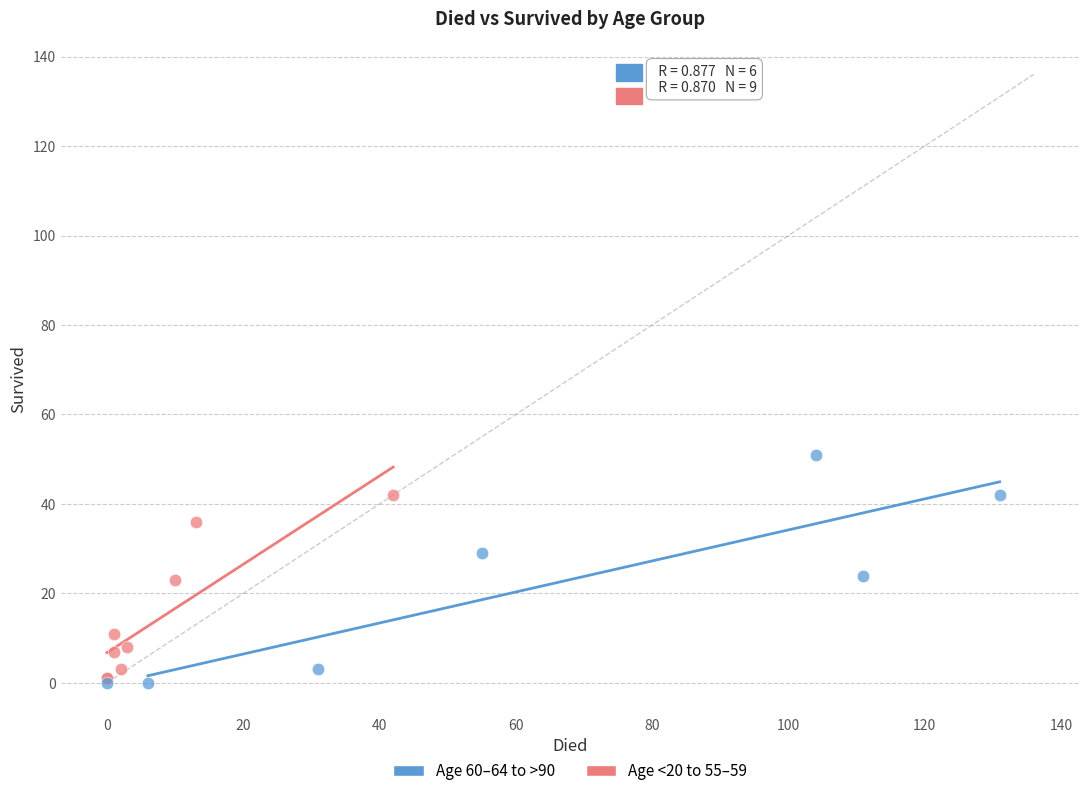

Which series has the widest spread of Y values?

Age 60–64 to >90